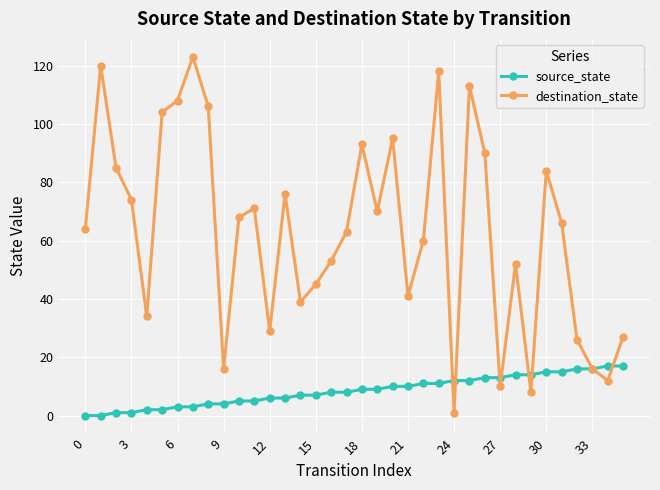

Does the chart display data point markers on the line(s)?

Yes